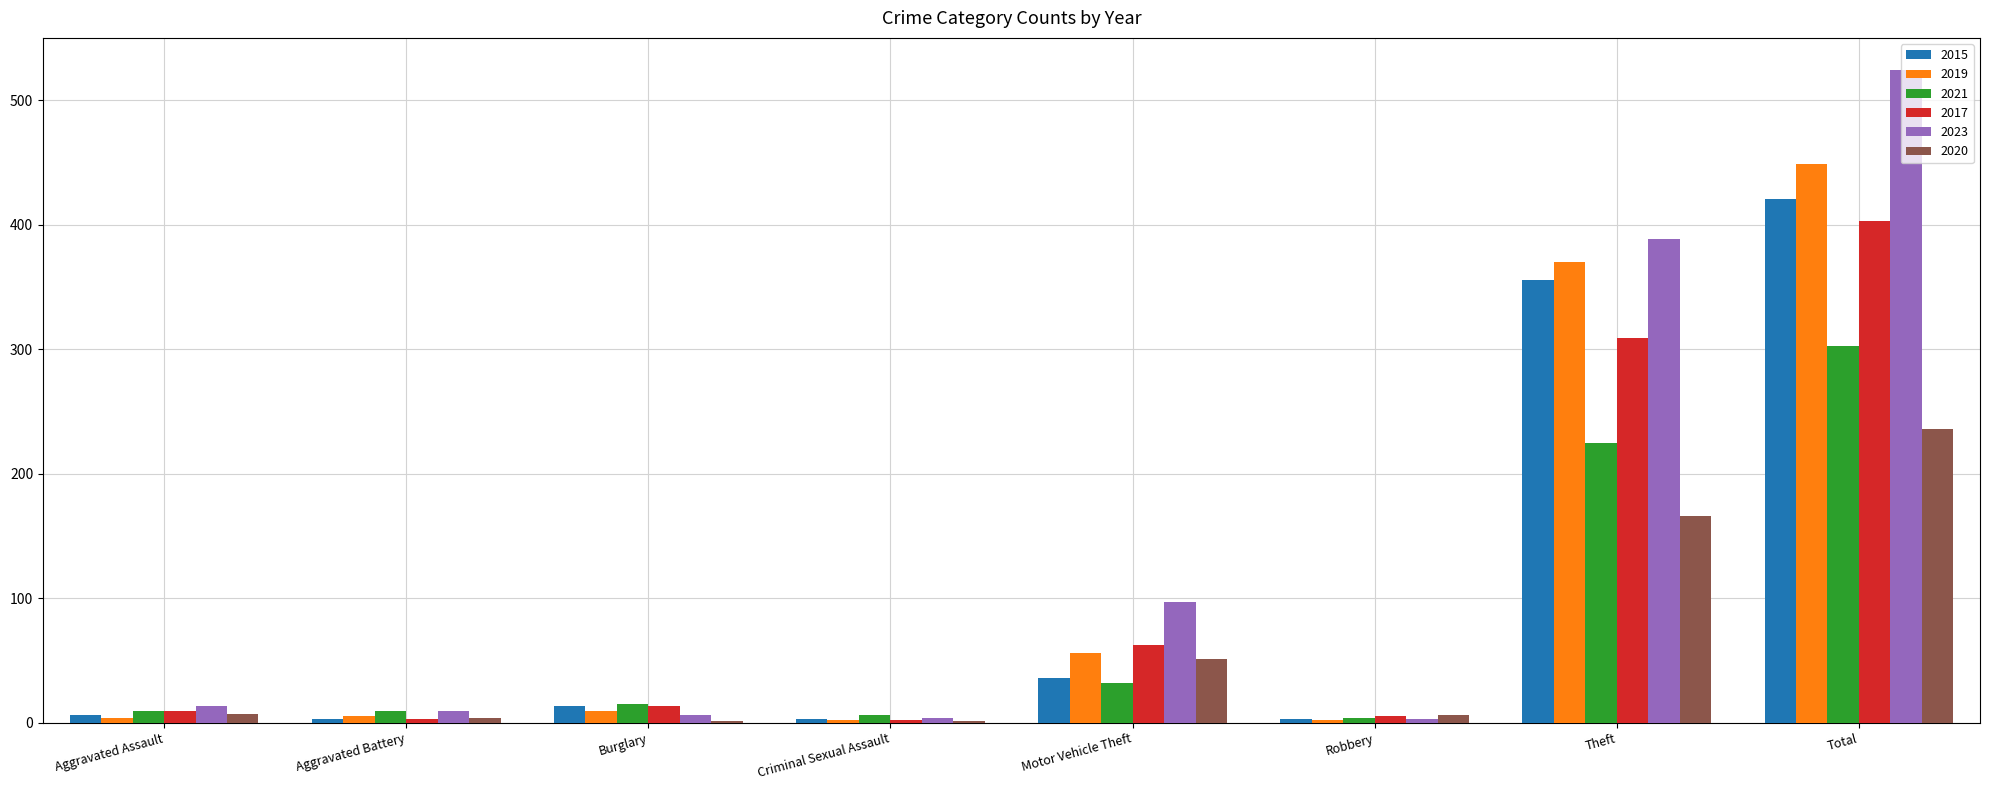

How many groups of bars are there?

8